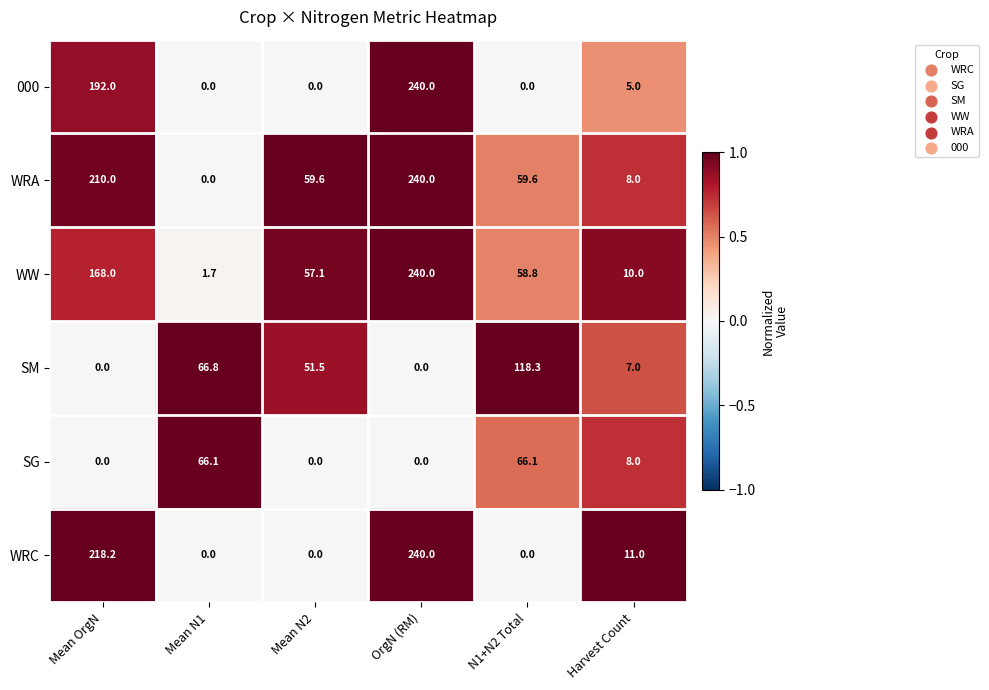

What is the spread (max minus min) of values at Mean N1?

66.8